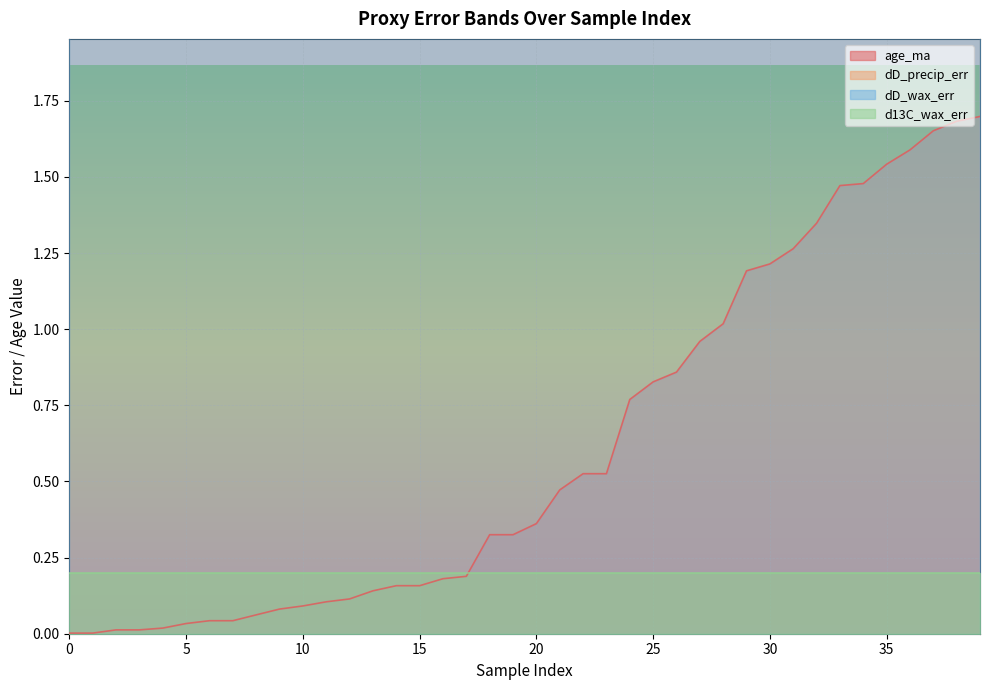

True or false: dD_precip_err has a value of 1.6 at 10.

False